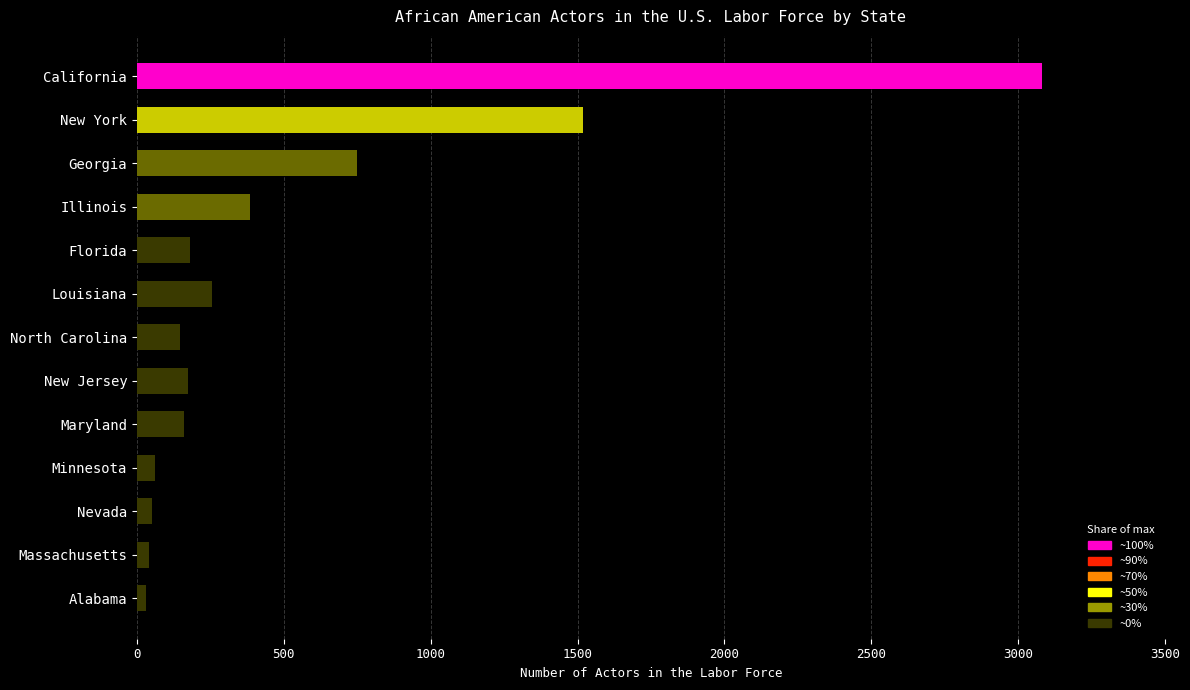

At which category does the chart reach its peak across all series?

California